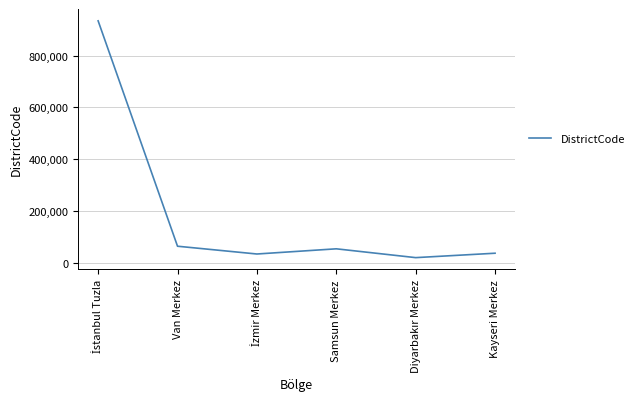

Is it true that the value at Samsun Merkez is 55001?

True